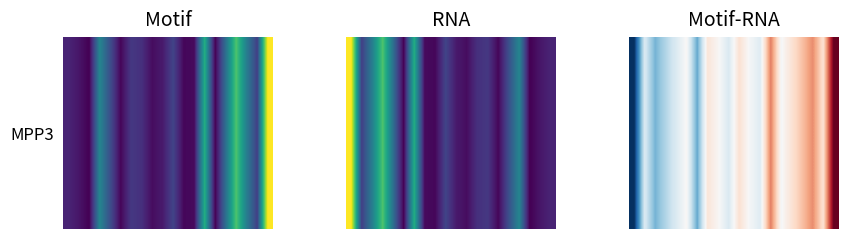

What is the difference between the second highest and minimum values?

23.7